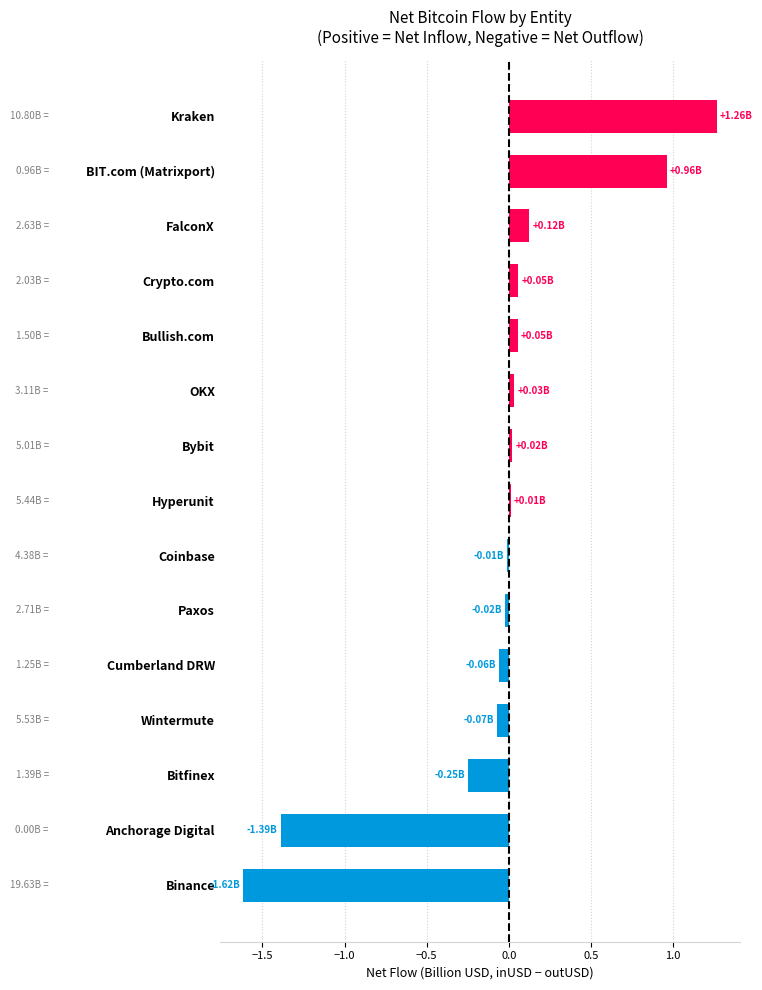

Between Bybit and BIT.com (Matrixport), which is larger?

BIT.com (Matrixport)